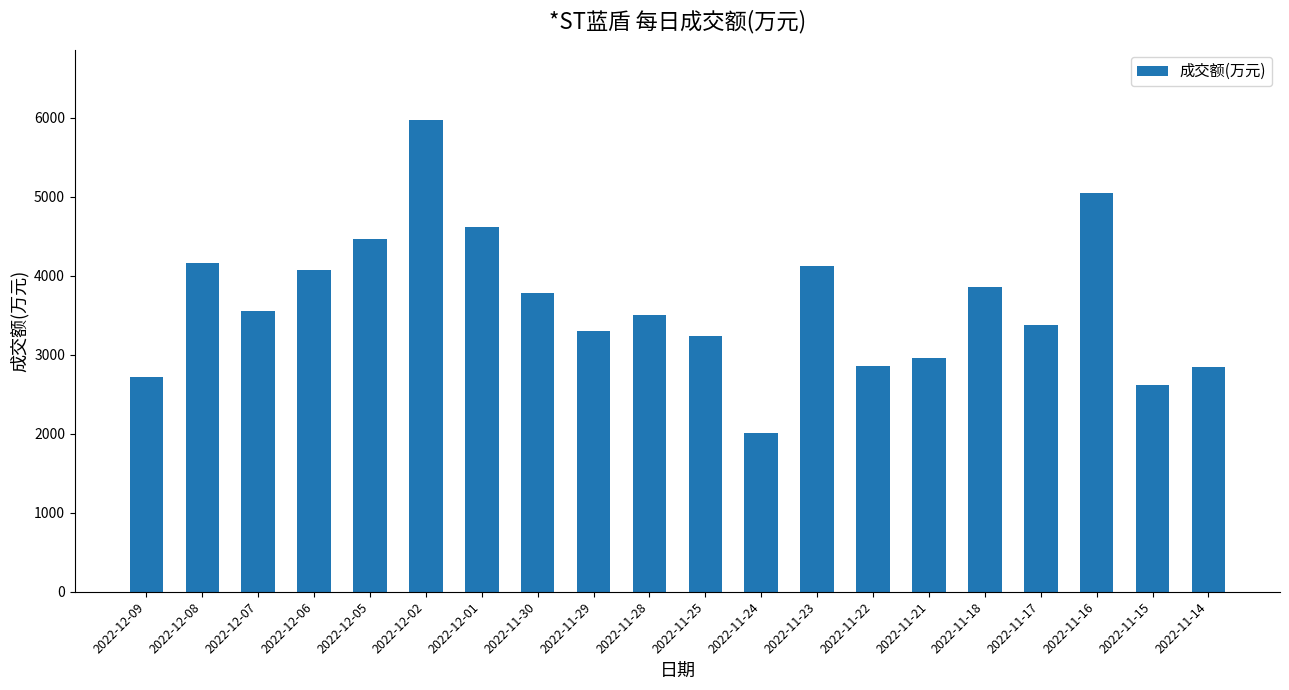

What is the average value?

3655